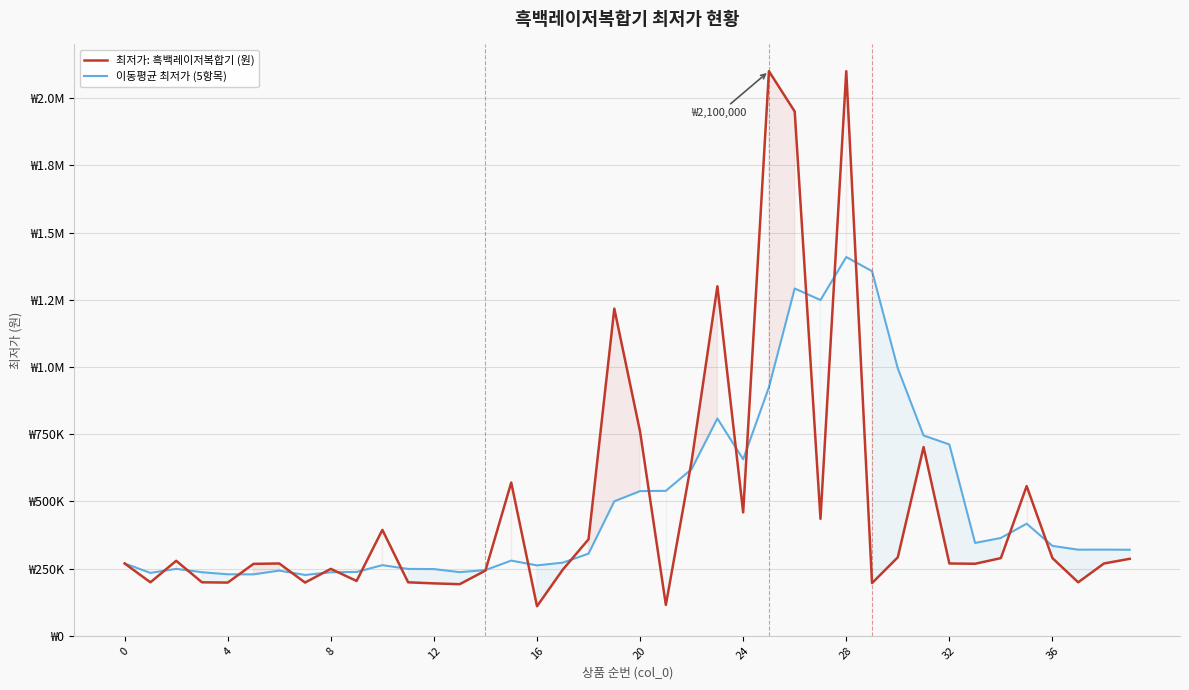

At which category does the chart reach its peak across all series?

25